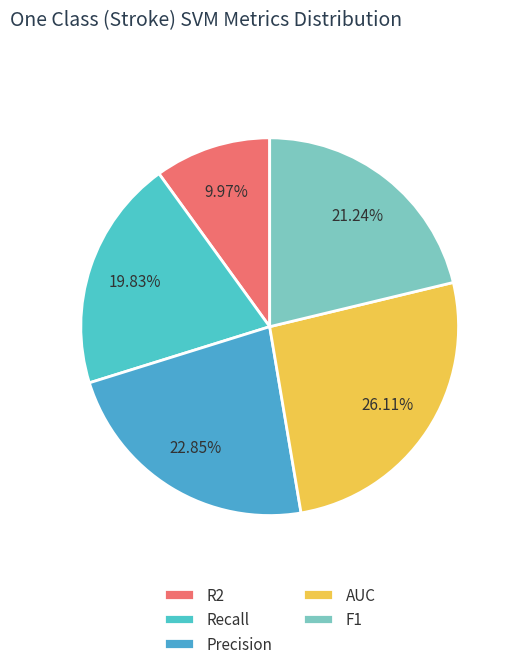

To the nearest percent, what is the difference between the largest and smallest slice percentages?

16%